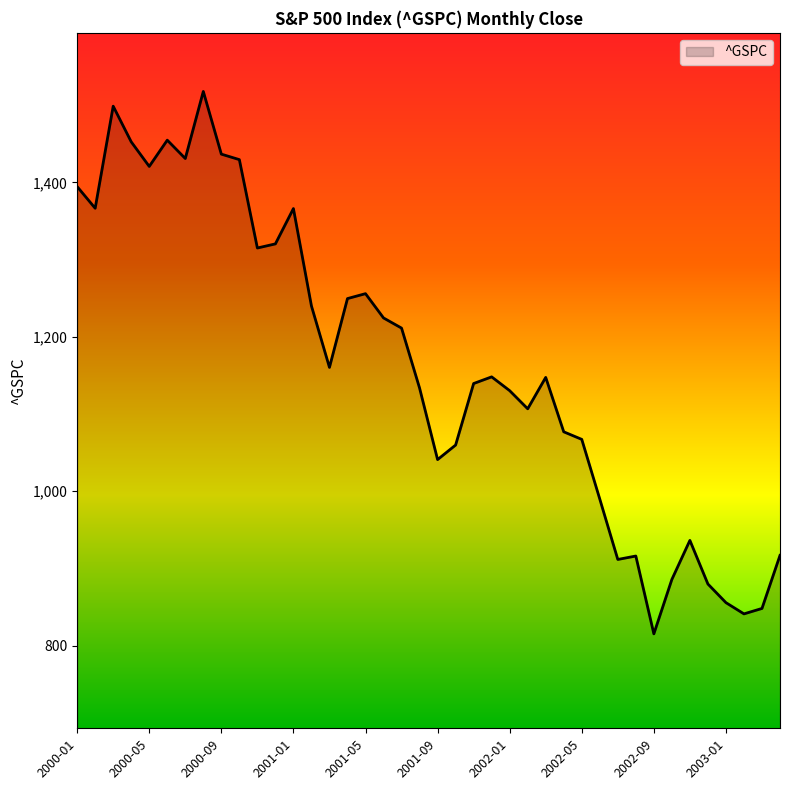

What is the minimum value shown in the chart?

815.3